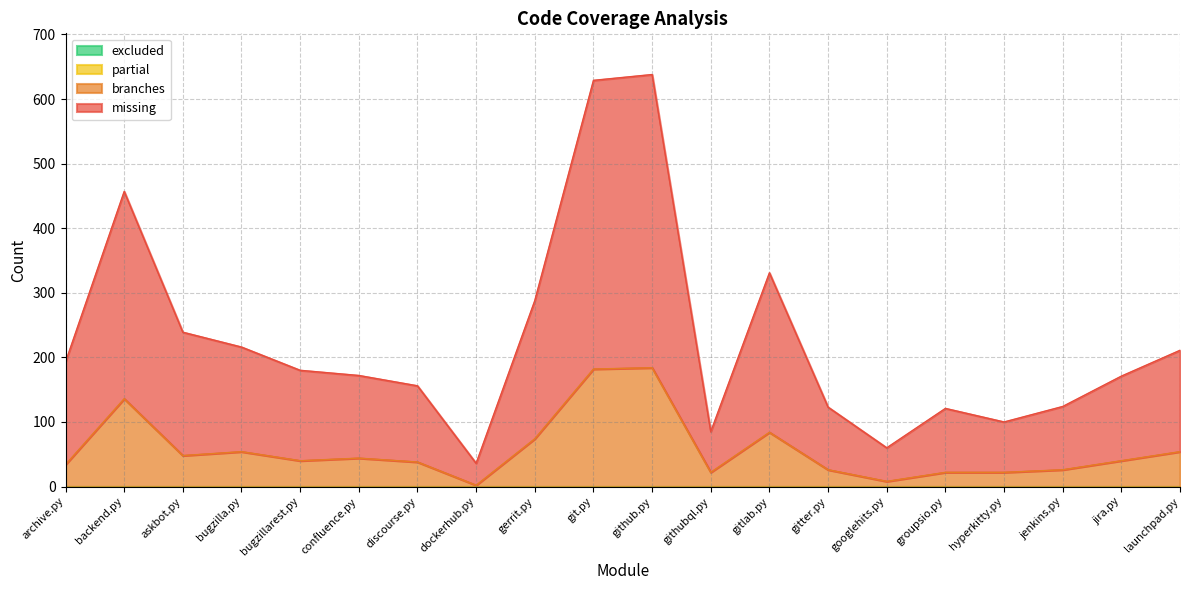

What is the label of the 6th point from the right?

googlehits.py